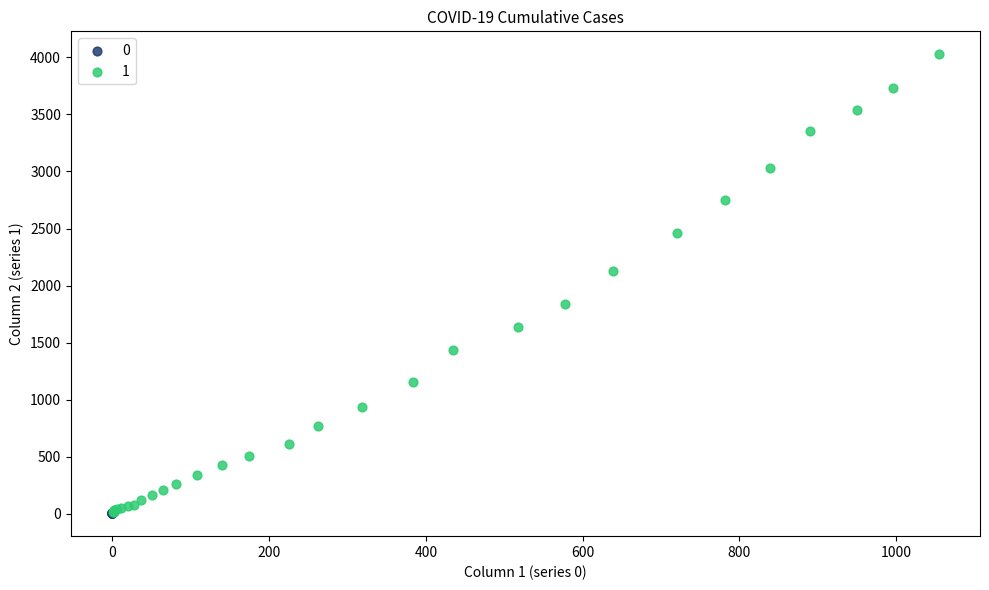

What are all the series names shown in the legend?

0, 1